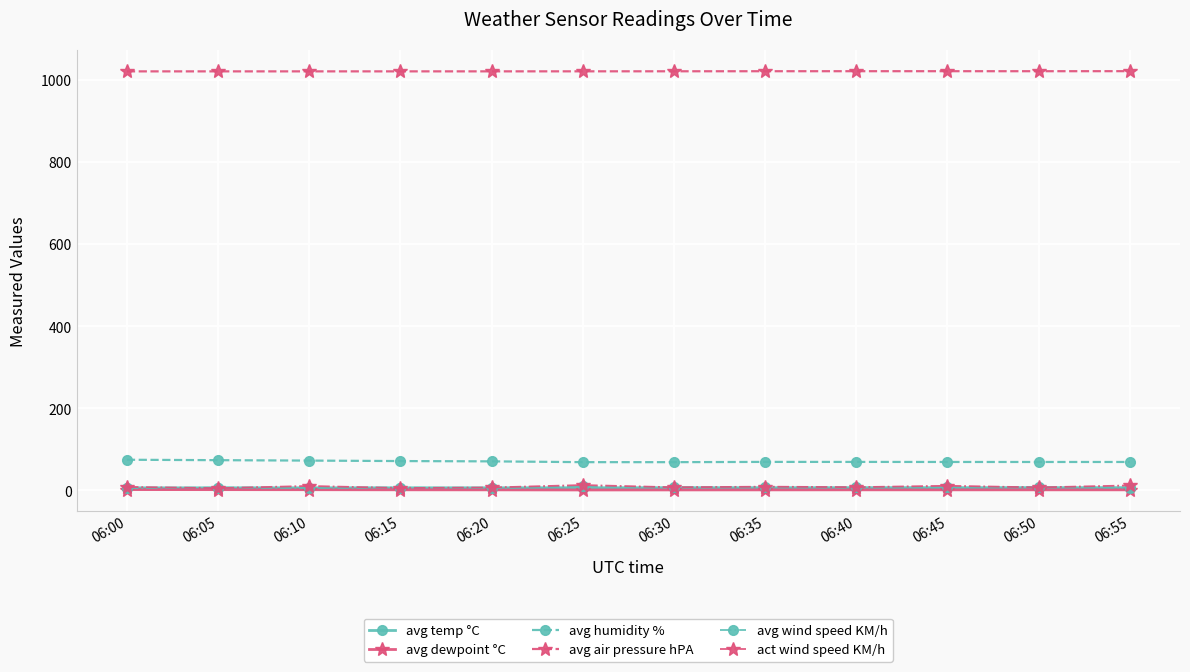

Which series has the largest total across all categories?

avg air pressure hPA